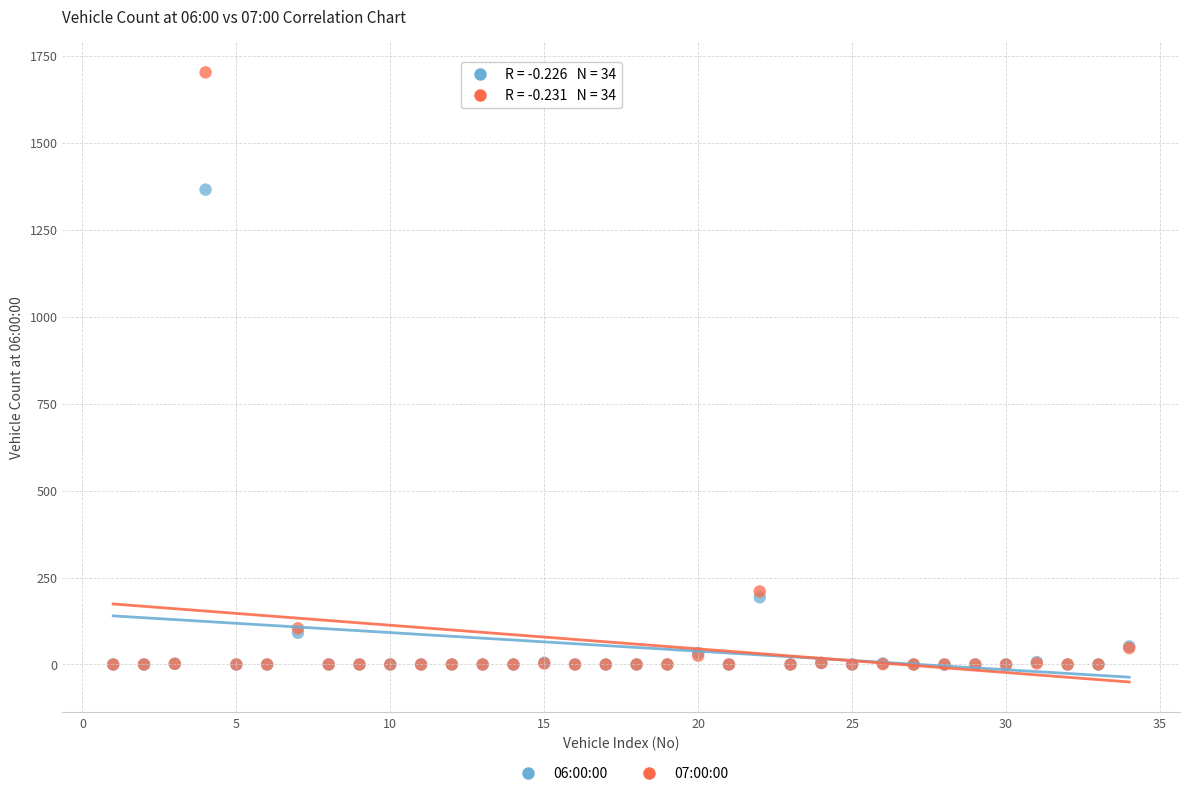

Across all series, what Y value is closest to 851?

1365